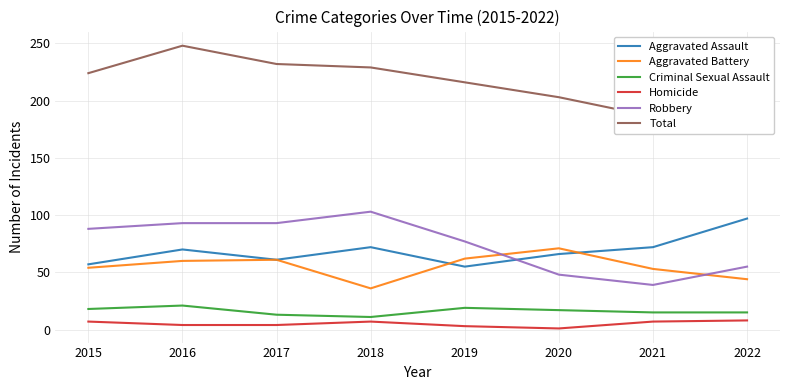

What is the sum of all Aggravated Assault values?

550